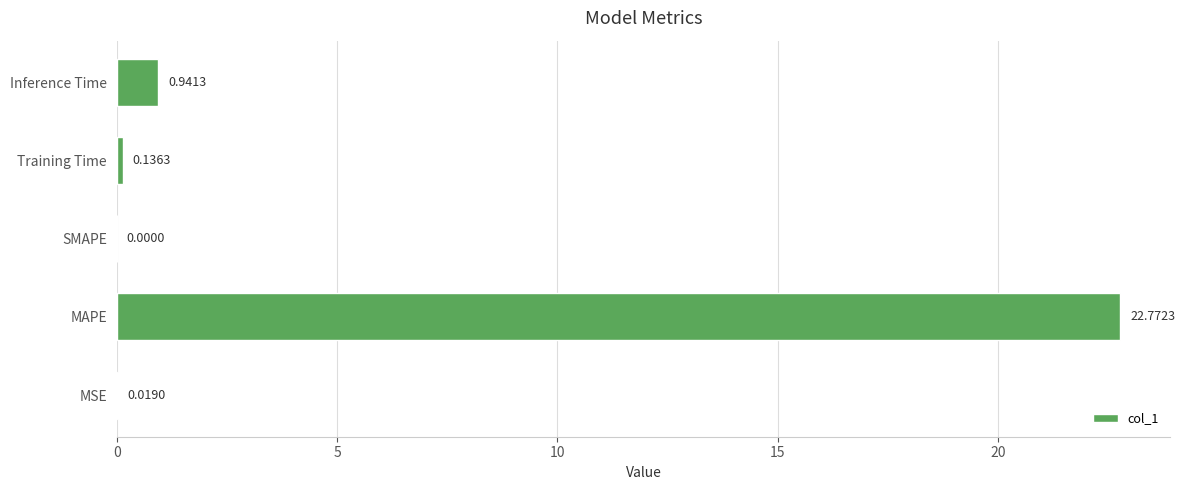

What is the sum of all values?

23.9